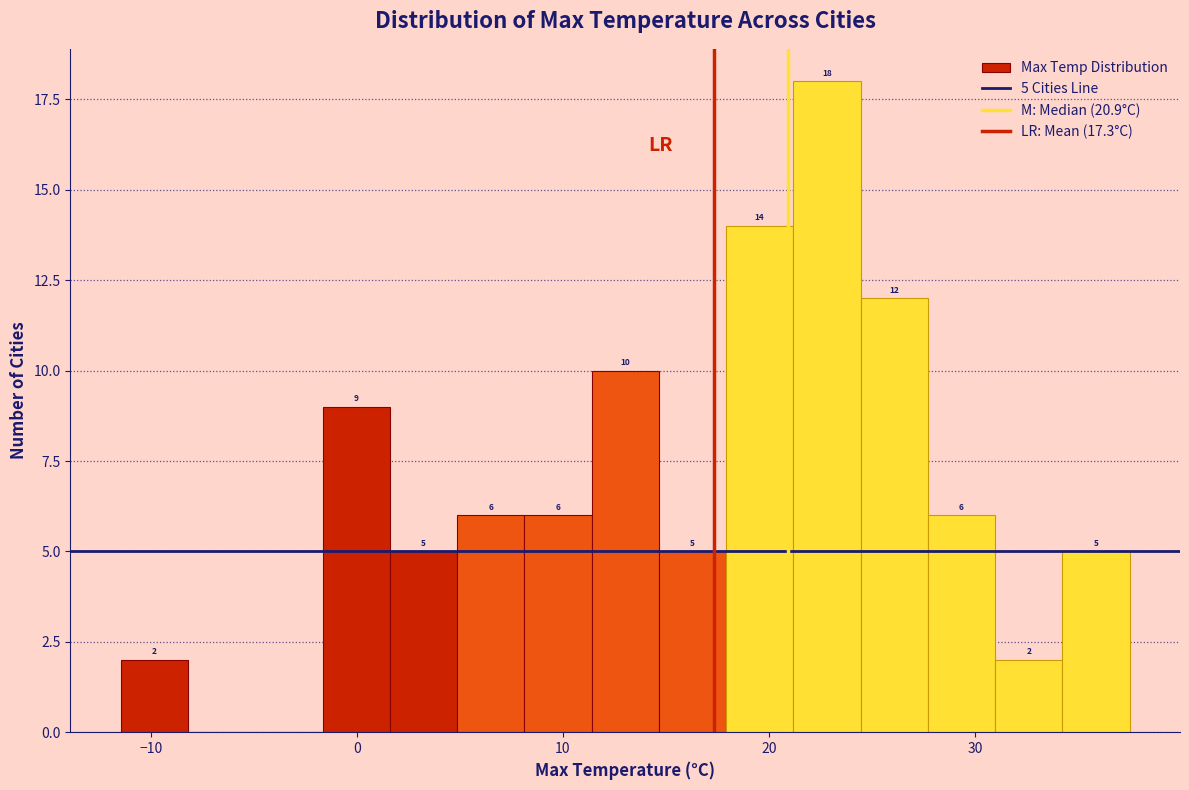

Read against the x-axis, roughly where is the centre of the tallest bar?

23